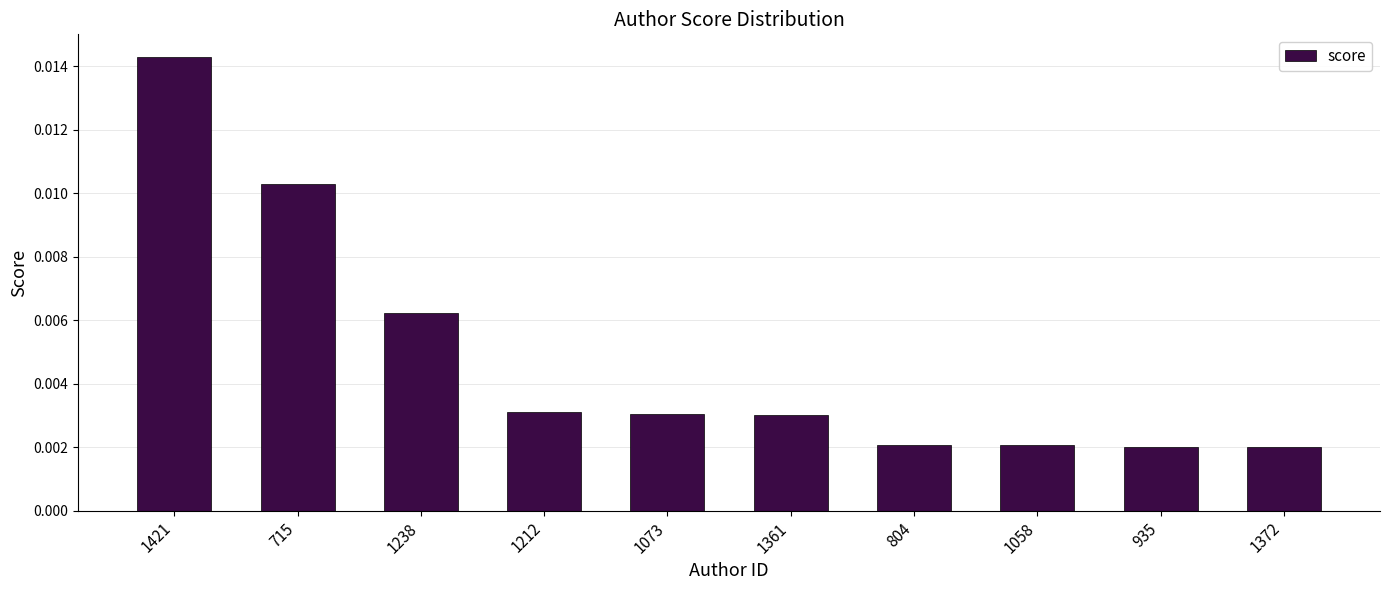

Count the values in the range 0 to 1.

10